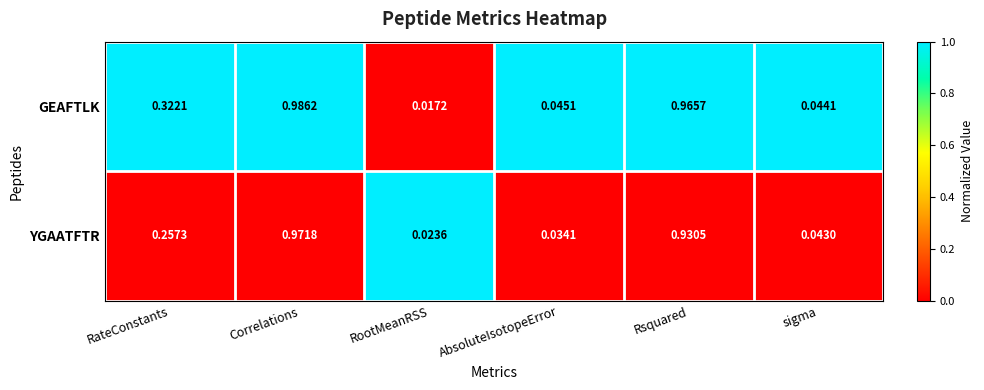

At which category is the sum across all series the highest?

Correlations